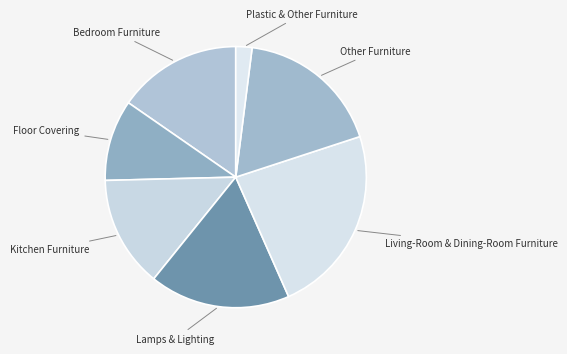

How many slices are in this pie chart?

7